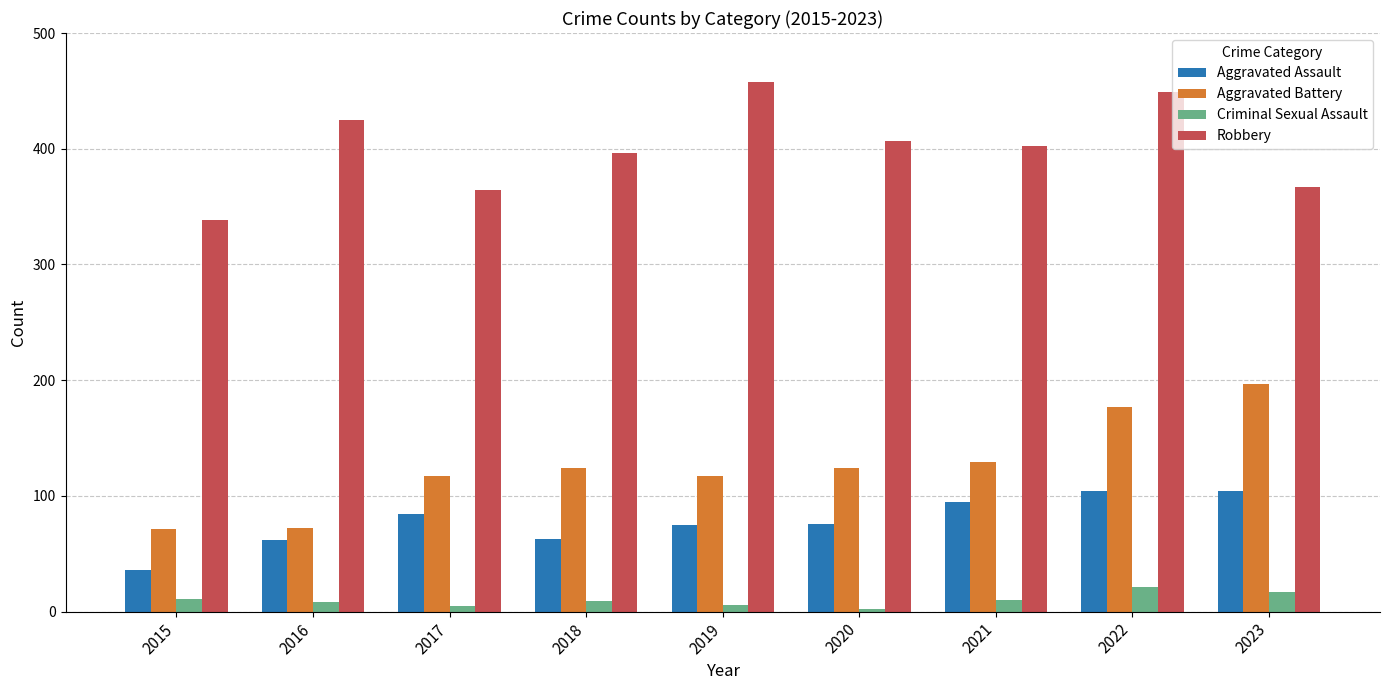

What is the difference between the maximum and minimum values in the Aggravated Battery series?

126